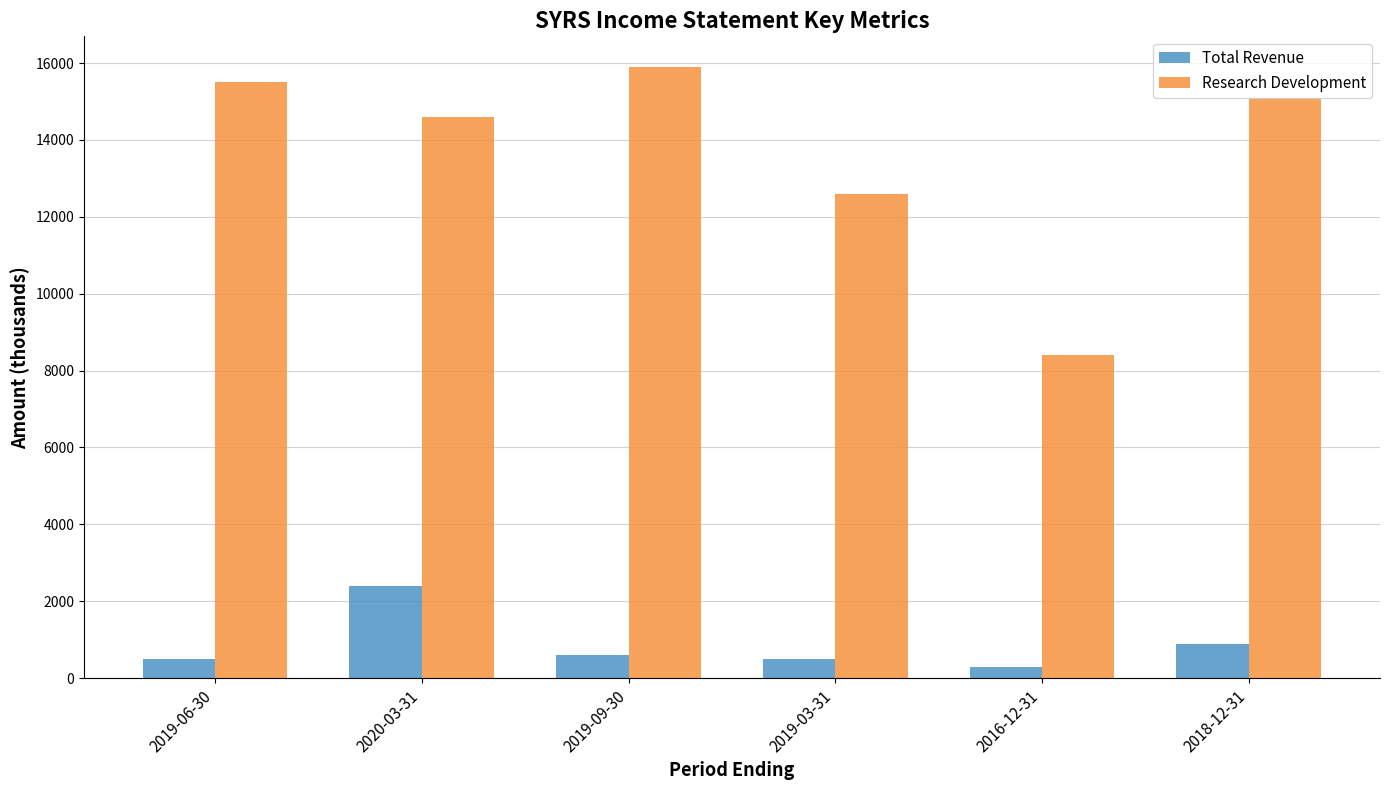

What is the maximum value shown in the chart?

15900